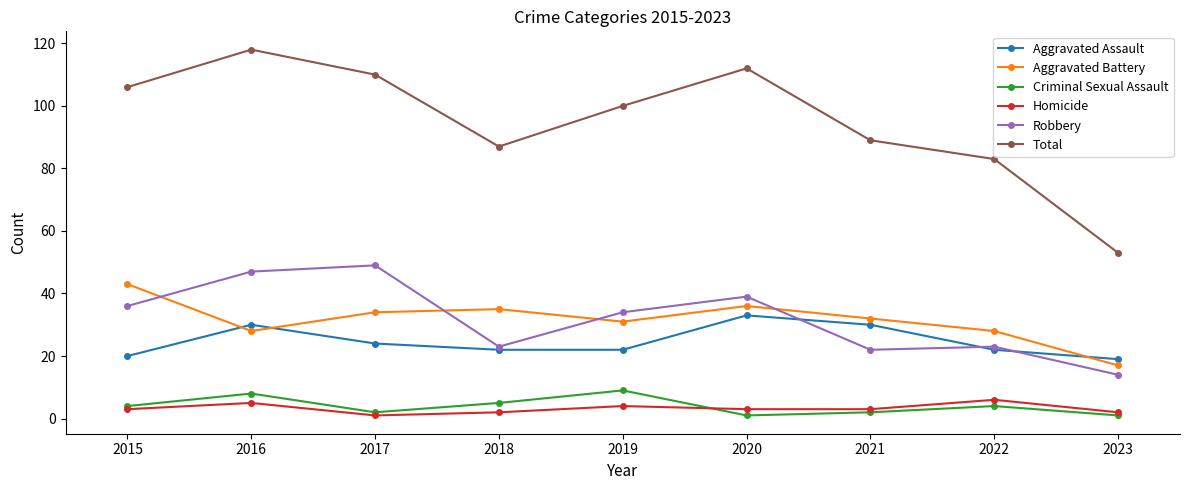

How many interior local valleys does the Aggravated Battery series have?

2